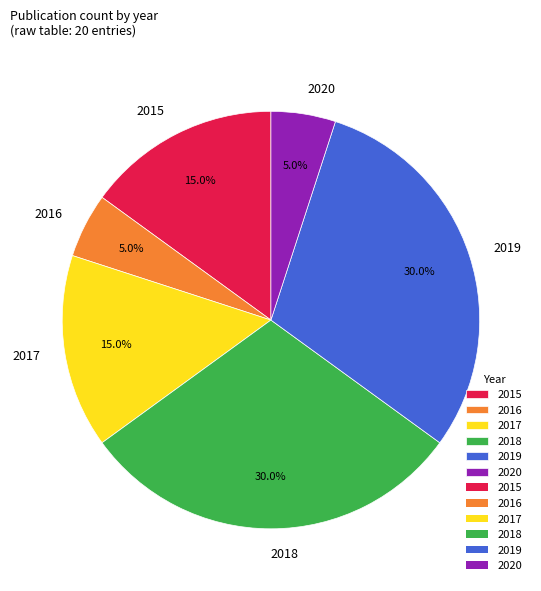

To the nearest percent, what is the difference between the largest and smallest slice percentages?

25%